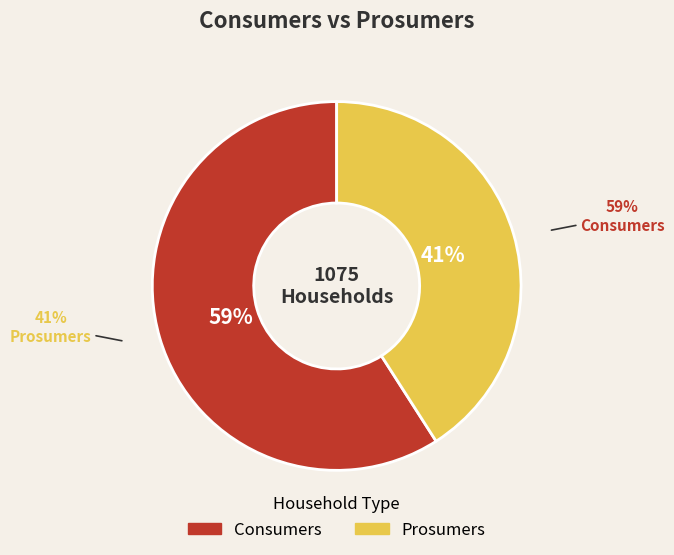

What percentage is the Consumers slice, to the nearest percent?

59%